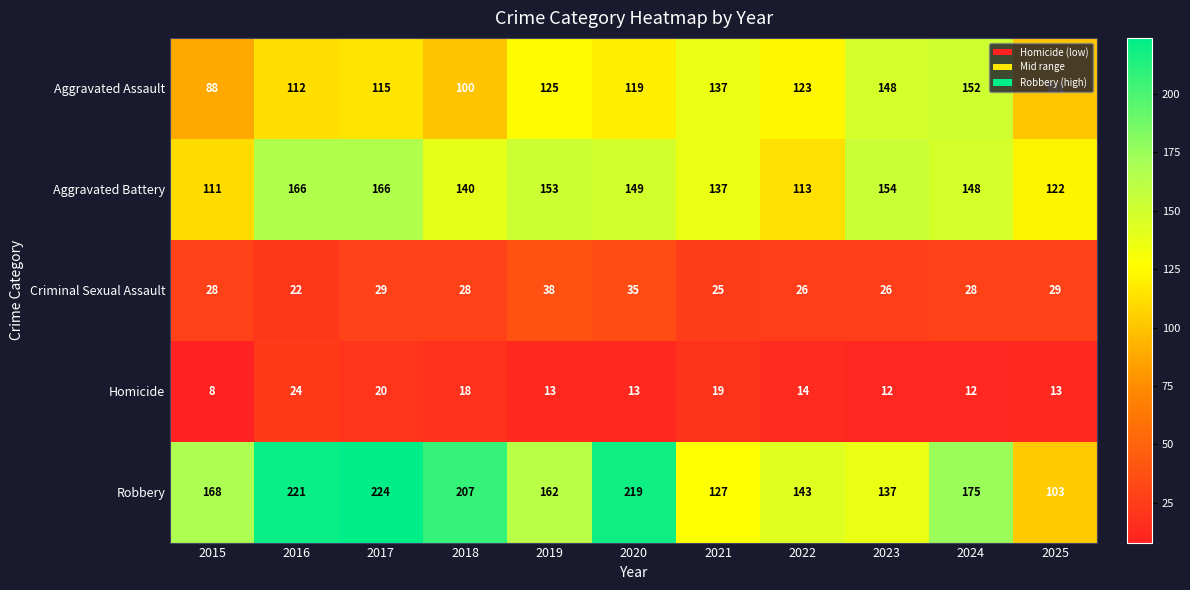

True or false: Robbery has a value of 103 at 2025.

True